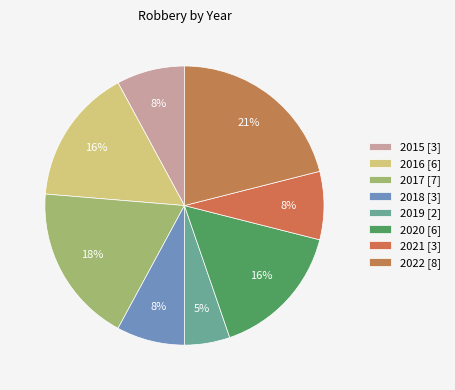

How many segments does this pie chart have?

8